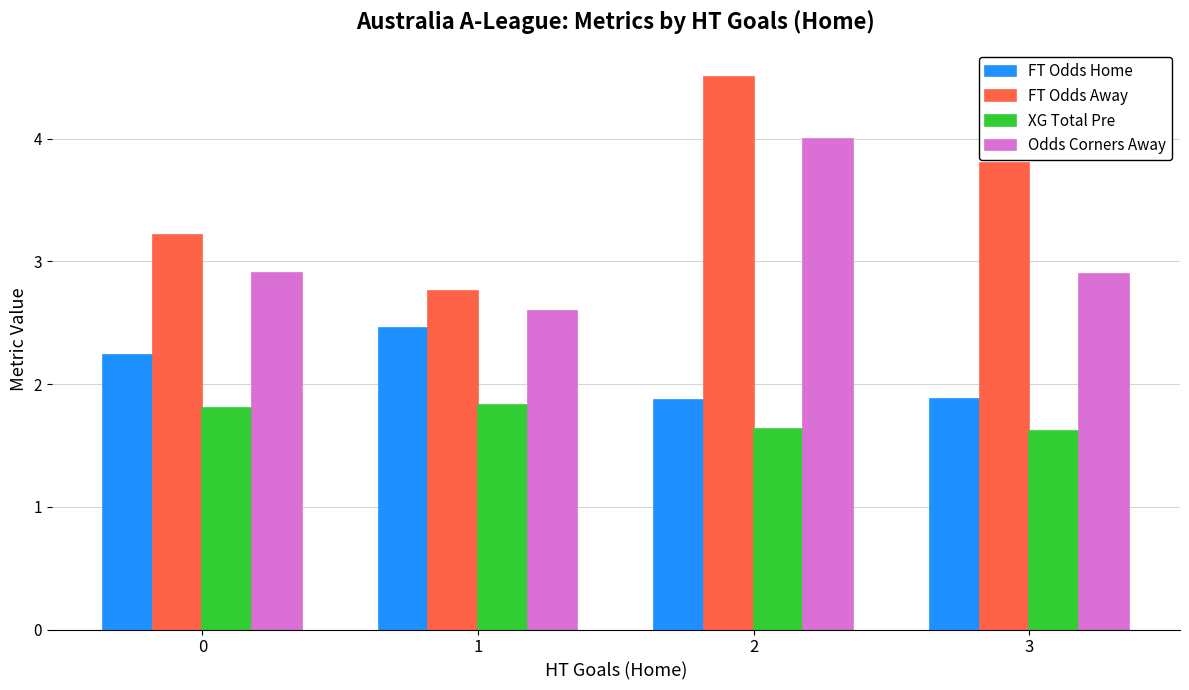

How many bars are there in total?

16